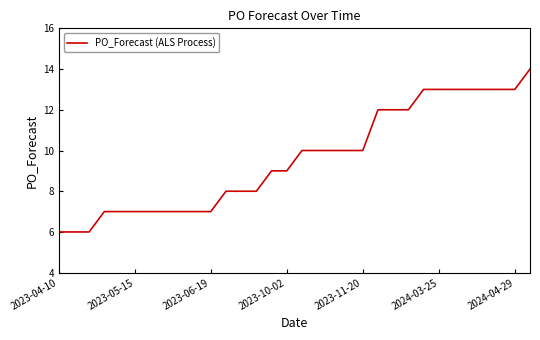

What is the difference between the maximum and minimum values?

8